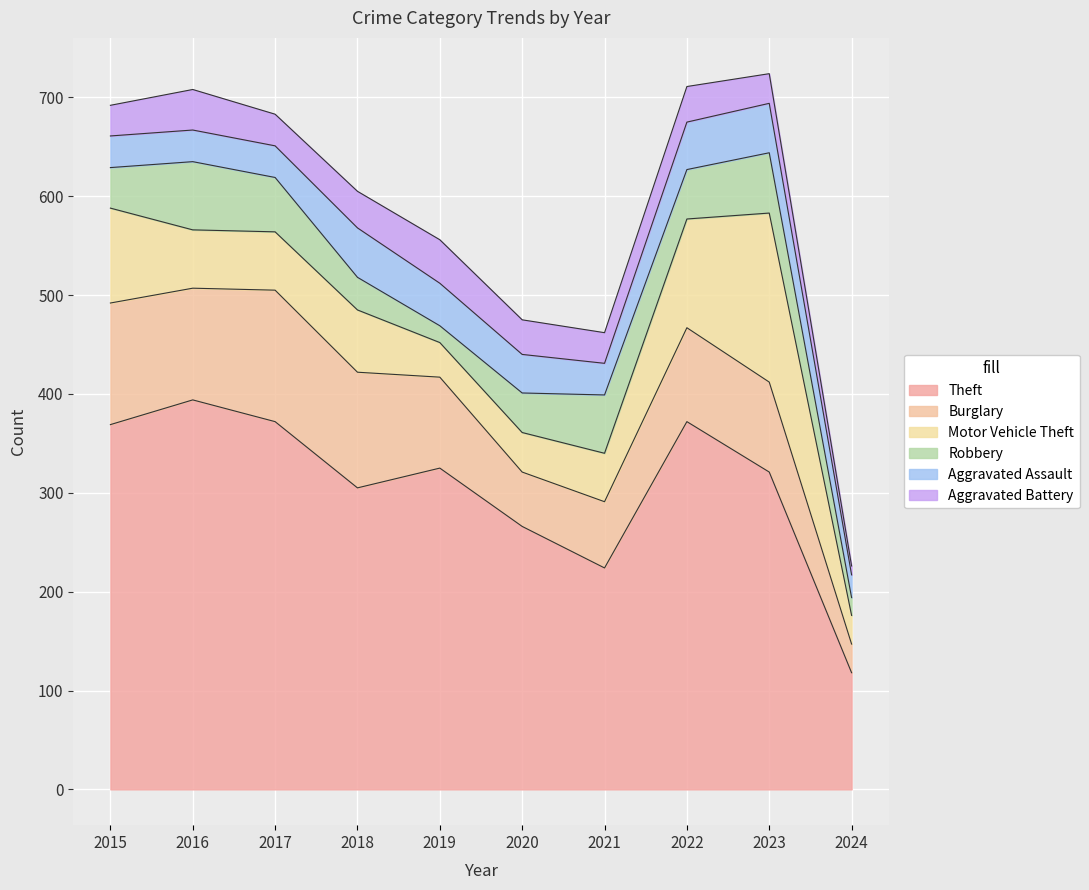

At which label is Aggravated Assault closest to 36?

2020